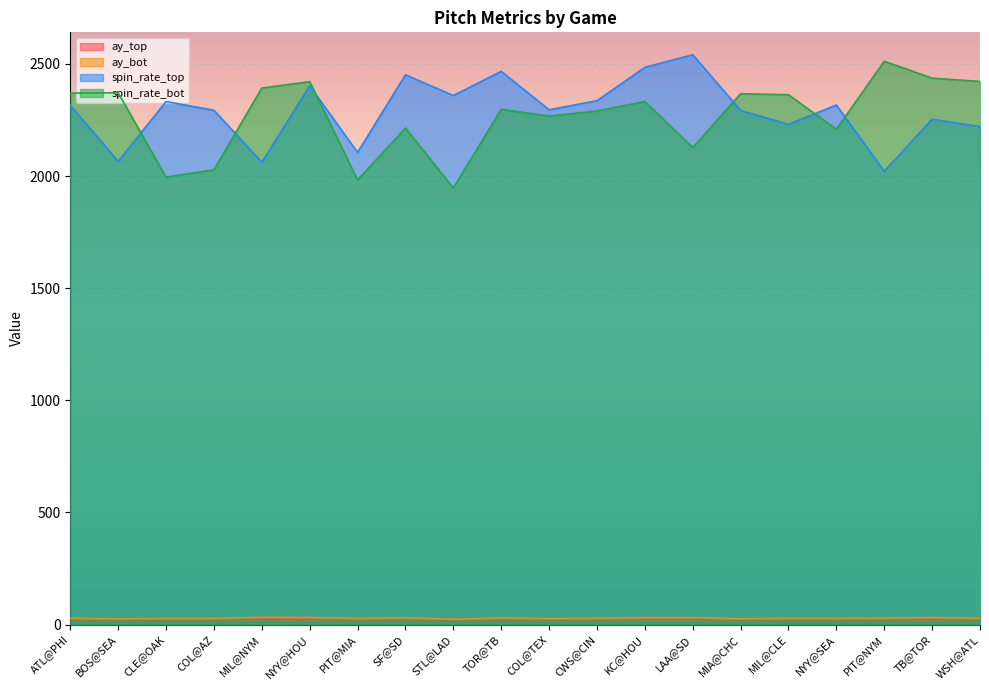

Where is the first local minimum for release_spin_rate_top?

BOS@SEA